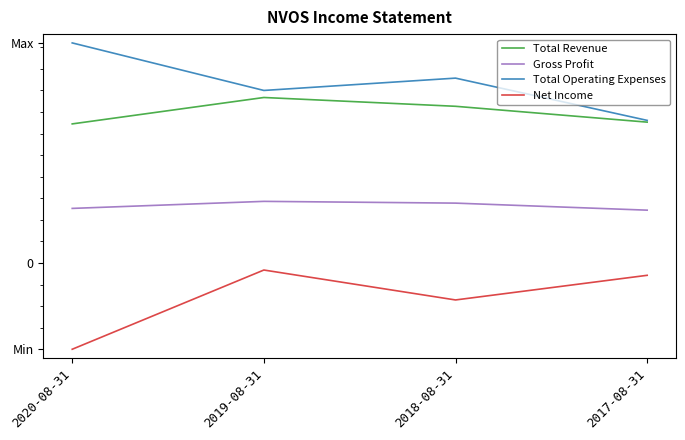

What are all the series names shown in the legend?

Total Revenue, Gross Profit, Total Operating Expenses, Net Income